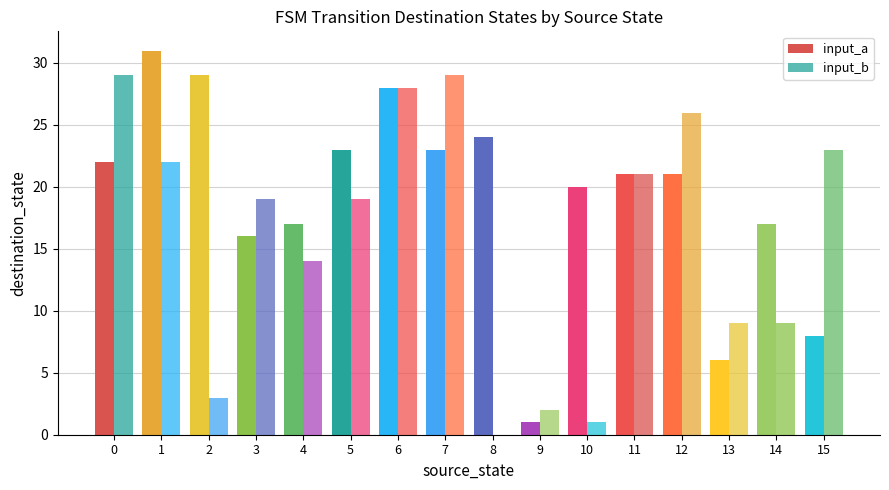

How many data points does each series have?

16